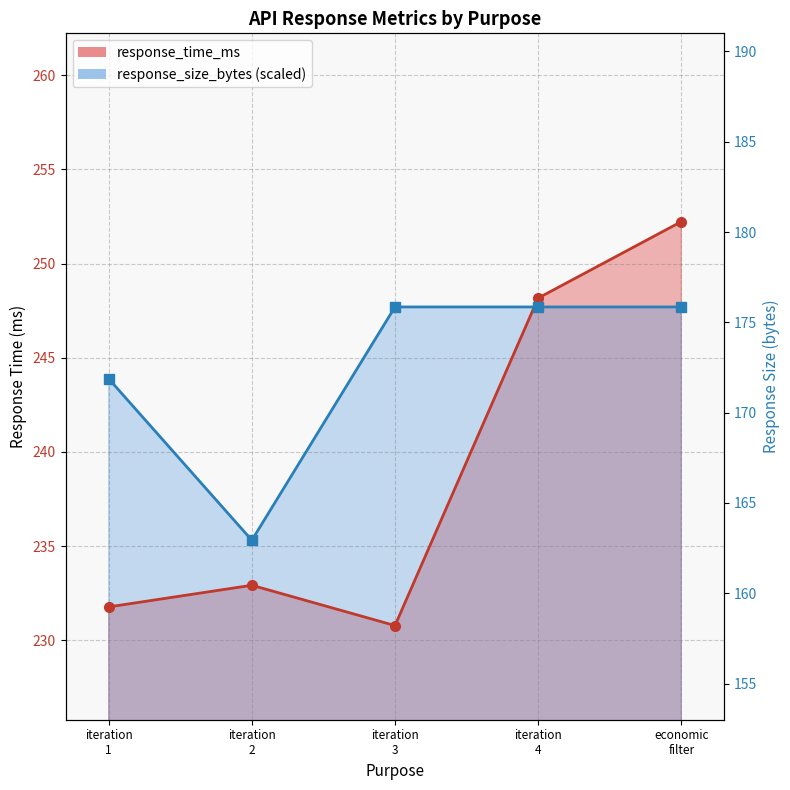

At which category is the sum across all series the highest?

economic filter